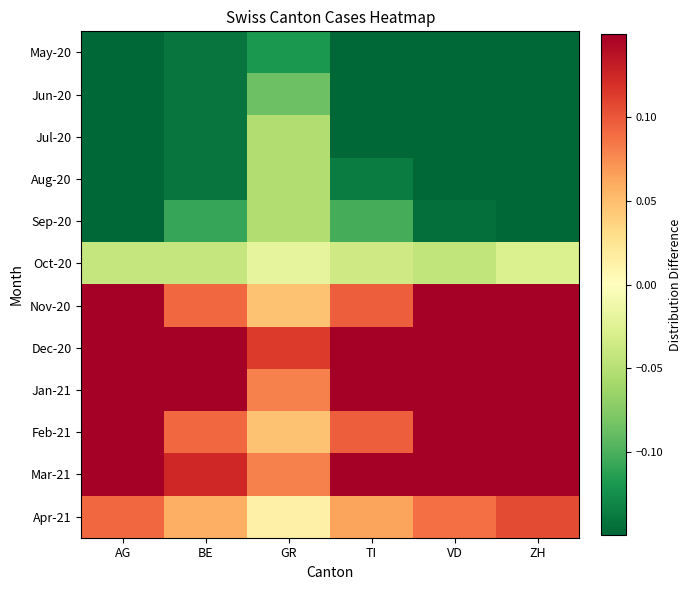

Which label corresponds to the largest value in the chart?

ZH